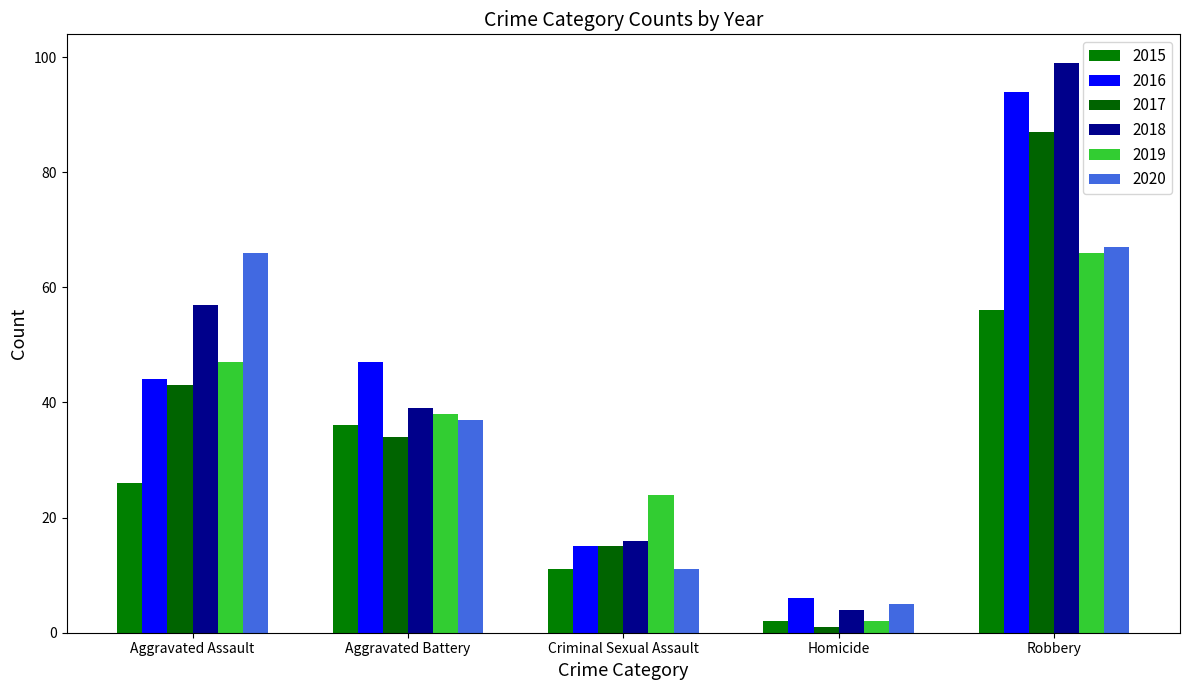

Which has a higher value, Homicide or Robbery?

Robbery